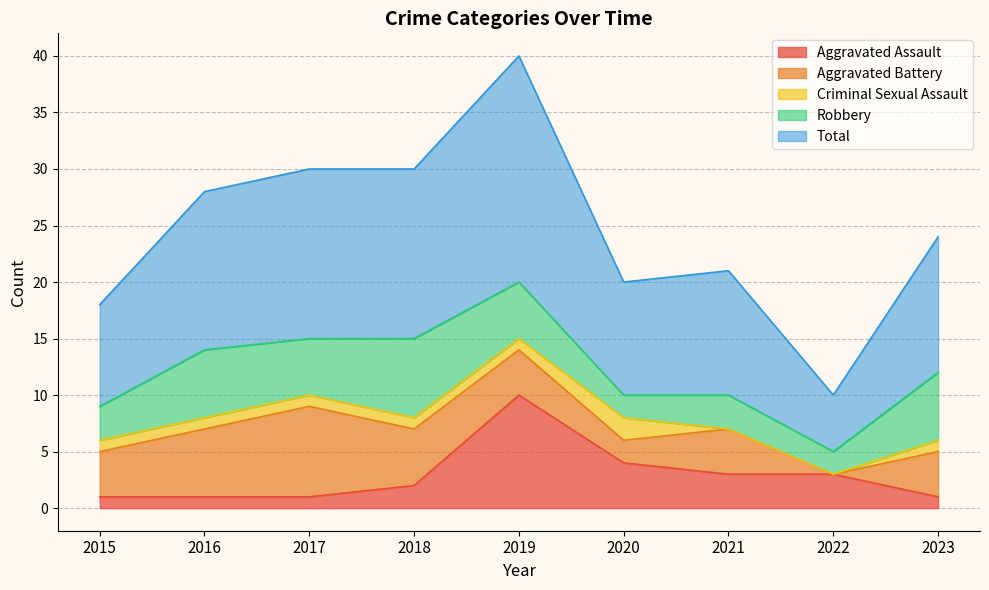

What is the greatest value displayed?

20